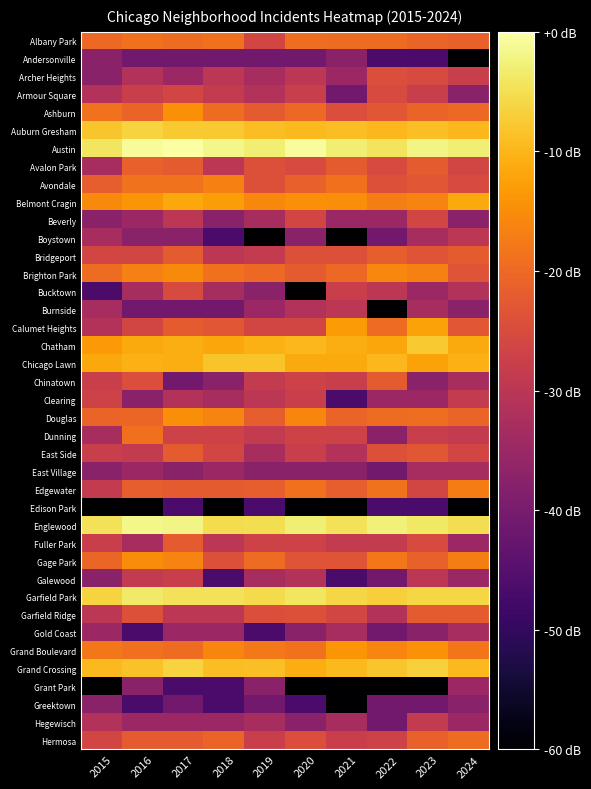

At which category is the sum across all series the highest?

2017